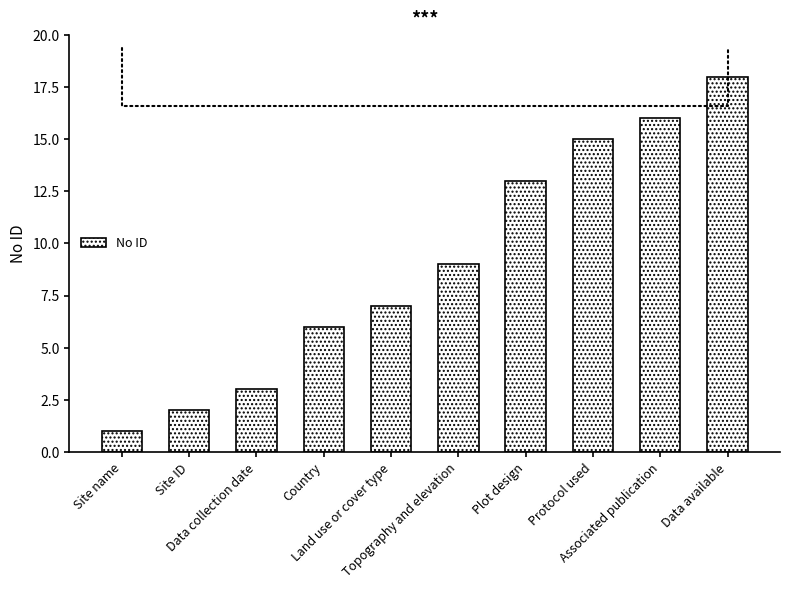

List the labels in order of value, smallest first.

Site name, Site ID, Data collection date, Country, Land use or cover type, Topography and elevation, Plot design, Protocol used, Associated publication, Data available